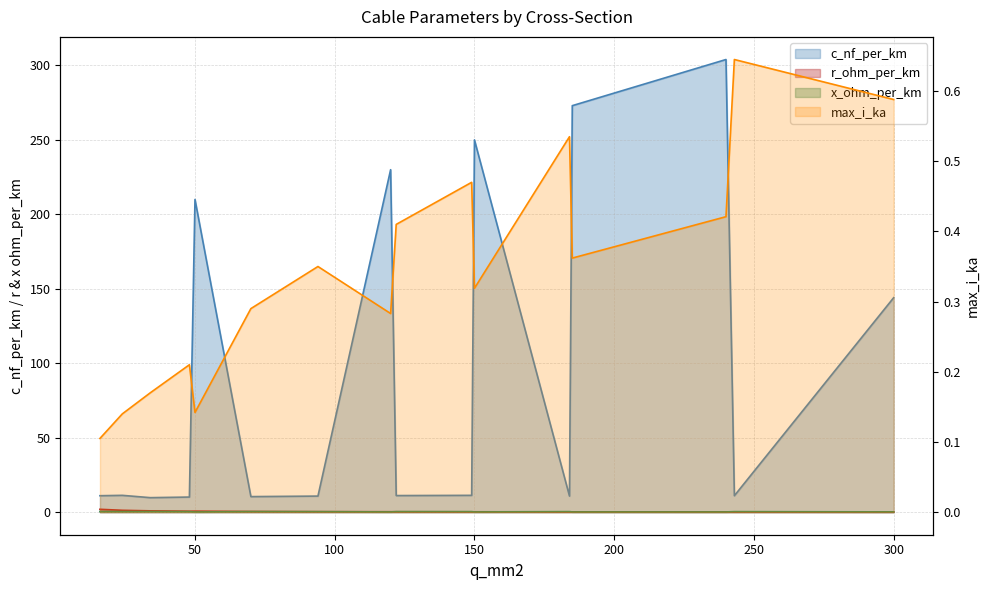

Which series changed the most between 24 and 48?

c_nf_per_km